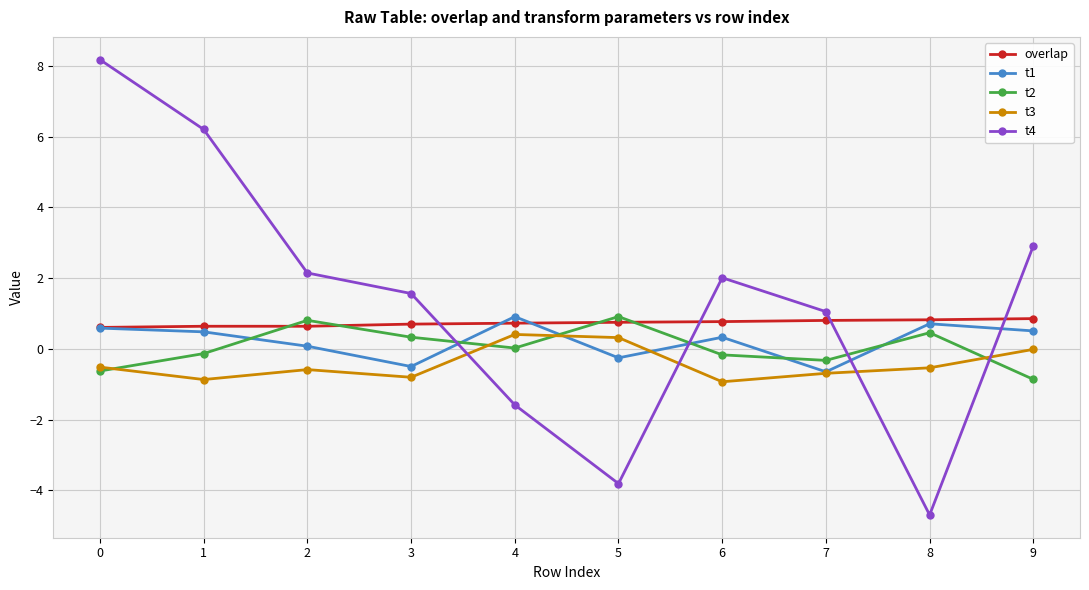

The t2 series shows -1.3 at 9. True or false?

False